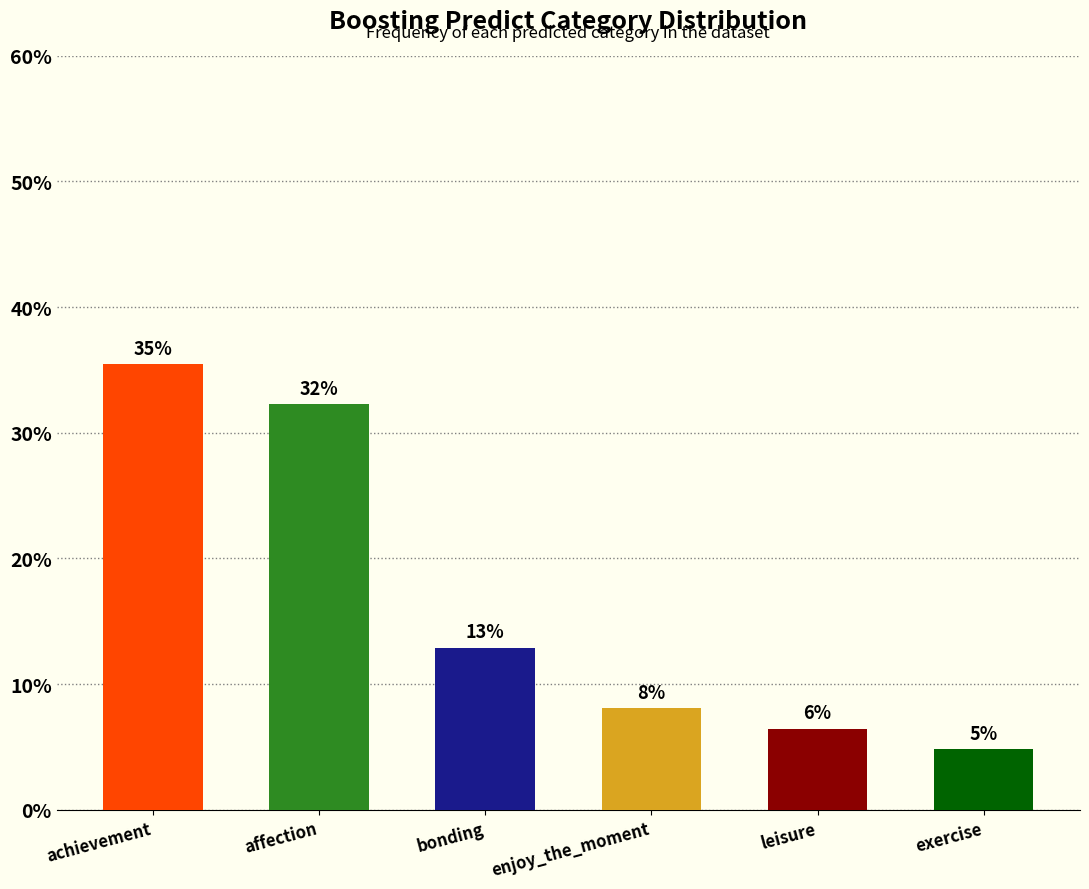

What position from the right is exercise?

1